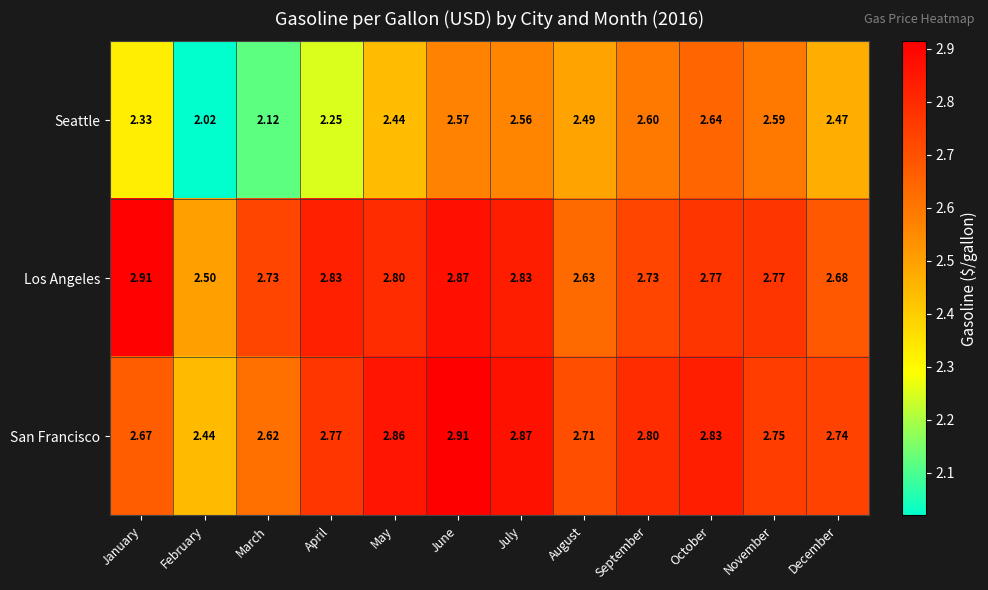

At which label is Los Angeles closest to 2?

February